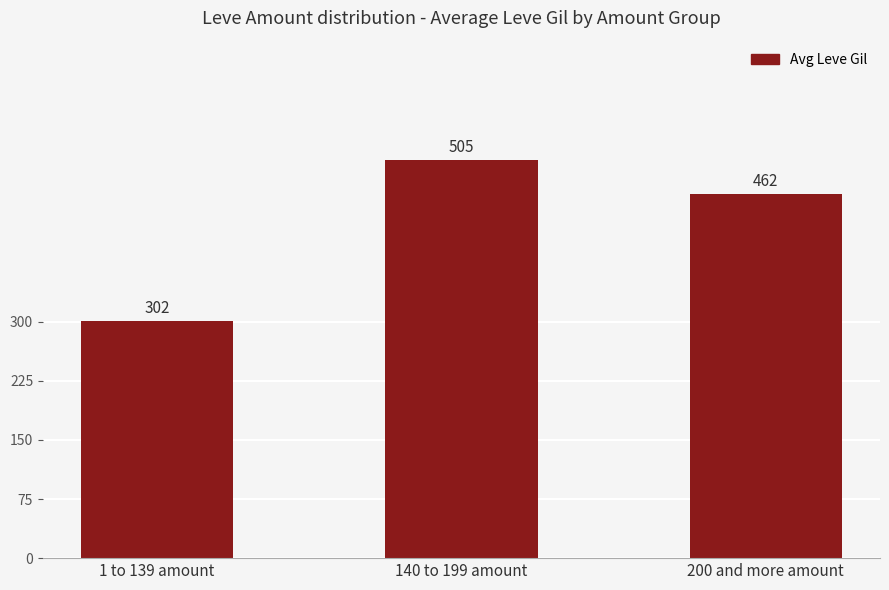

At which category does the chart reach its minimum across all series?

1 to 139 amount